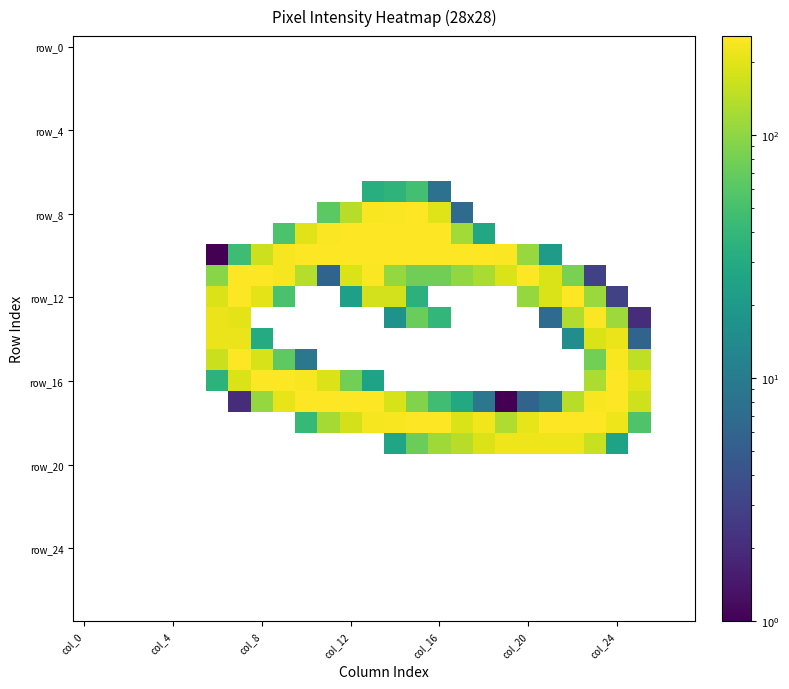

Count the number of data series in this chart.

28